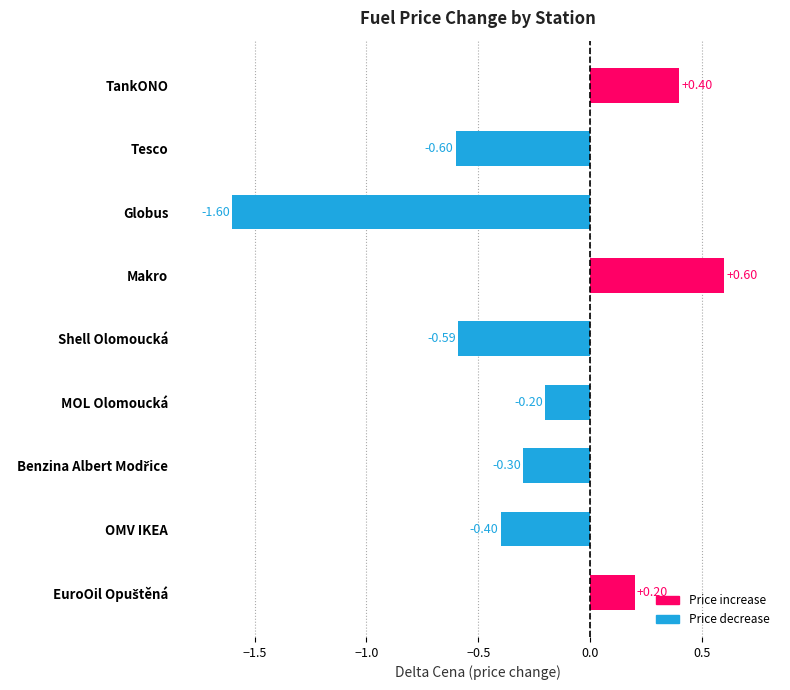

How many data points are less than 0?

6